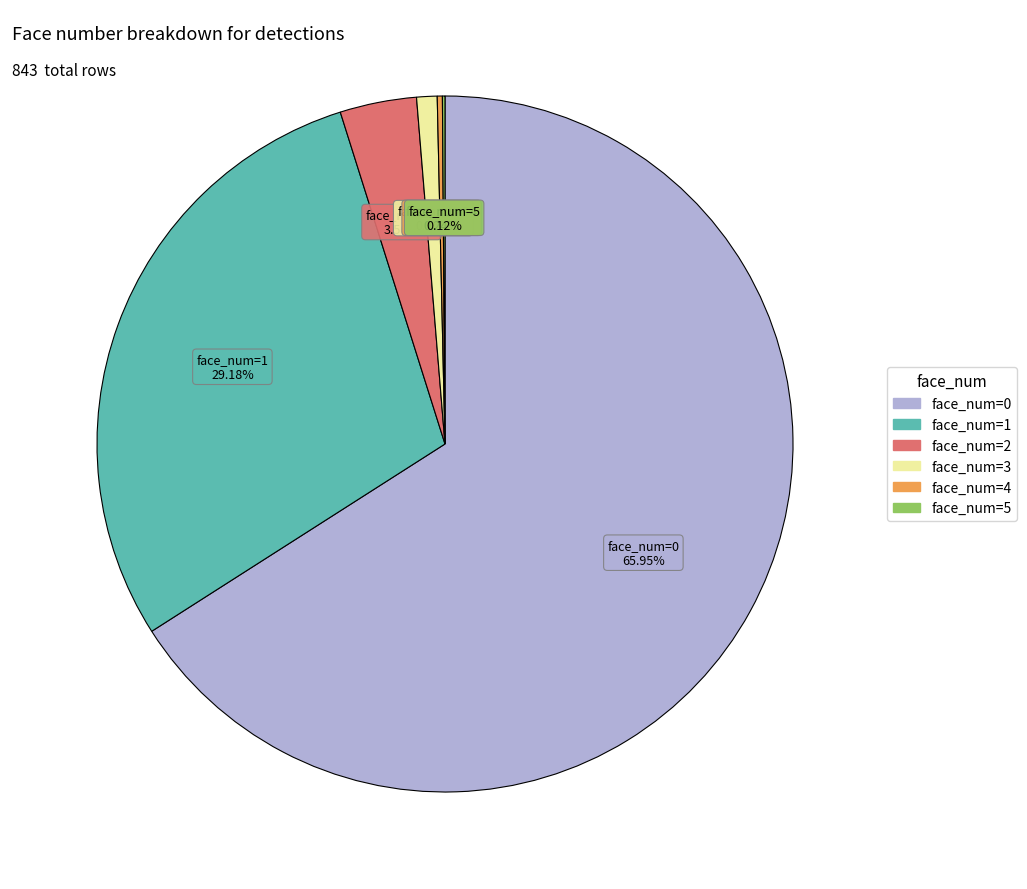

Is there a majority slice in this chart?

Yes